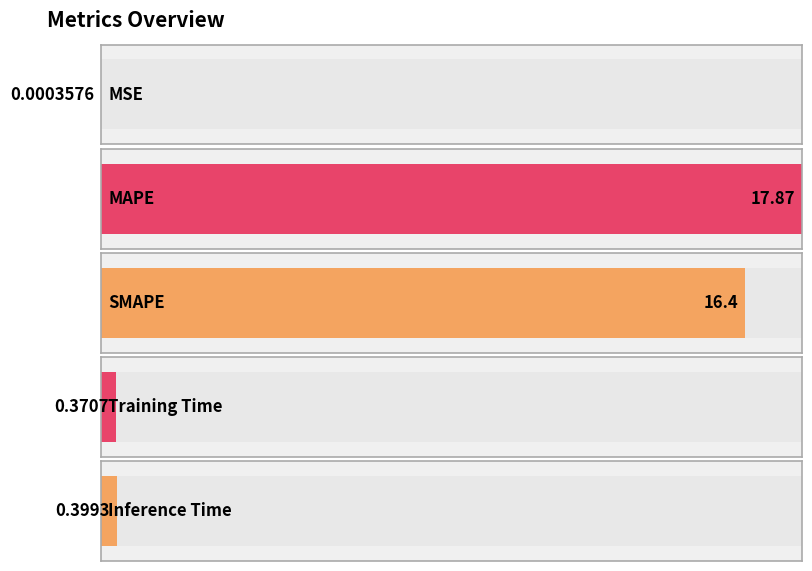

Rank the categories by value from highest to lowest.

MAPE, SMAPE, Inference Time, Training Time, MSE